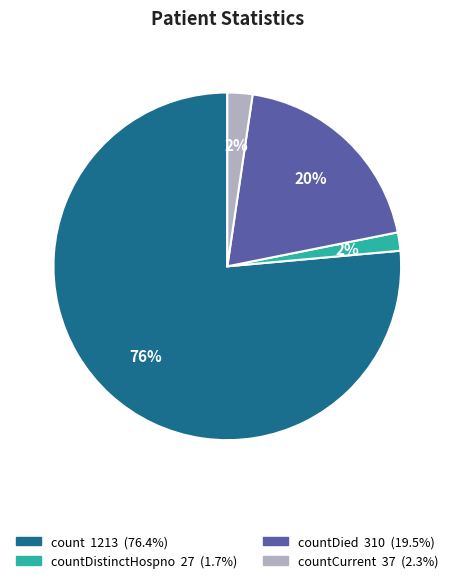

Does any single category account for the majority?

Yes